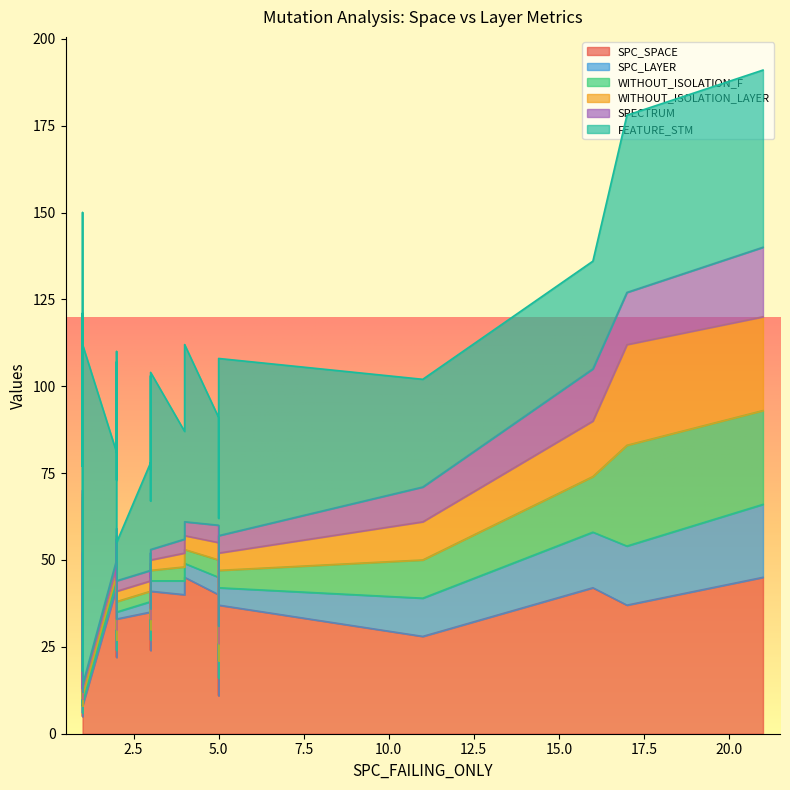

Where is the first local minimum for WITHOUT_ISOLATION_F?

2